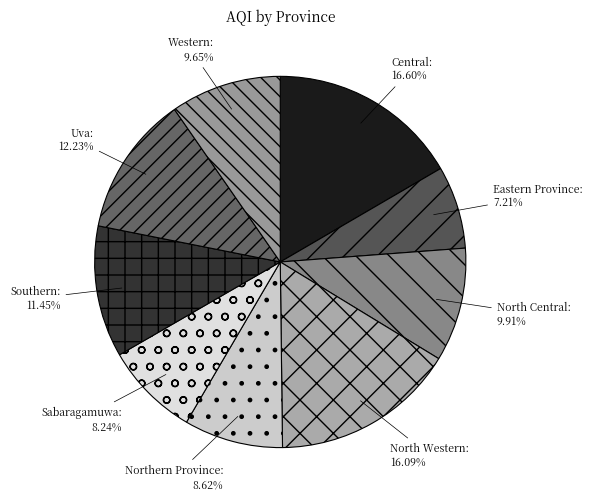

To the nearest percent, what percentage of the pie is North Western?

16%